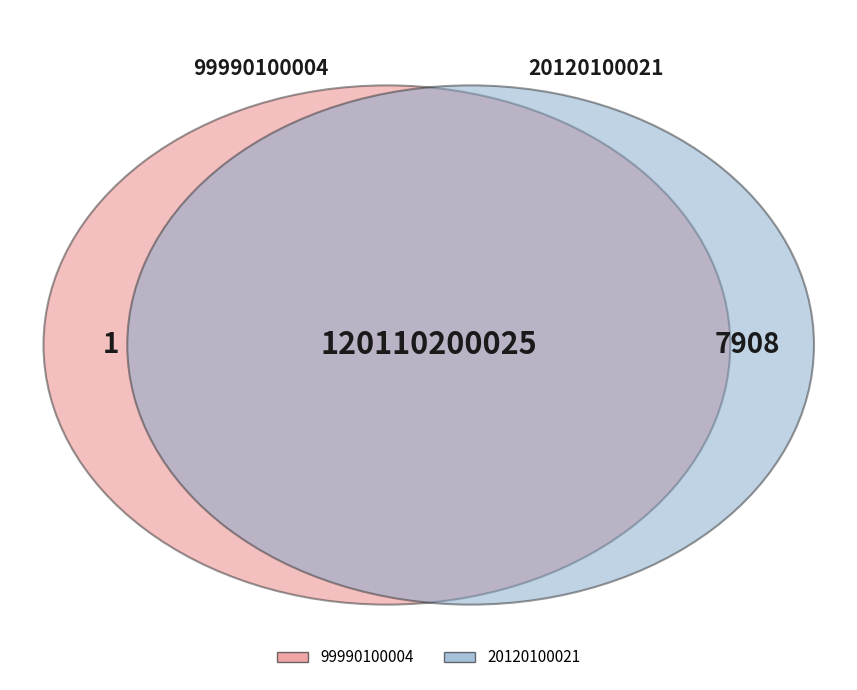

Count the number of slices in the pie.

2